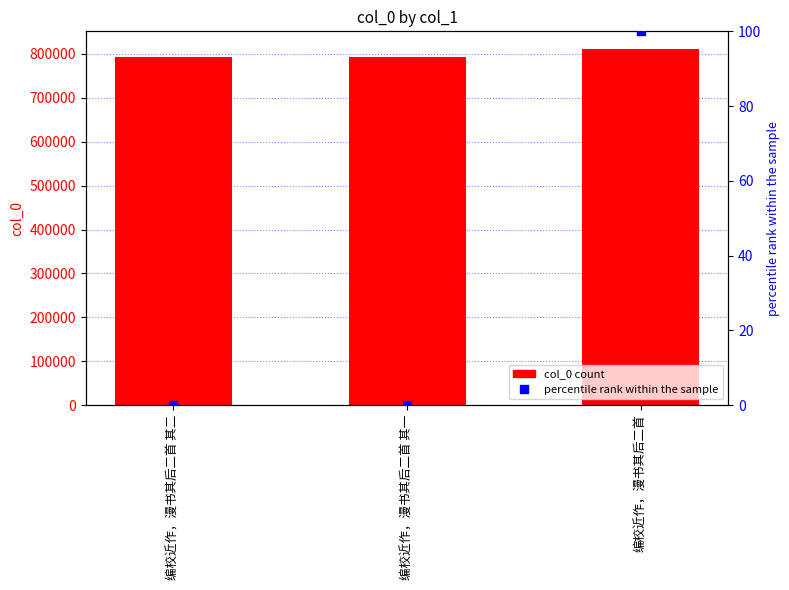

Which series has the largest Y range (max minus min)?

col_0